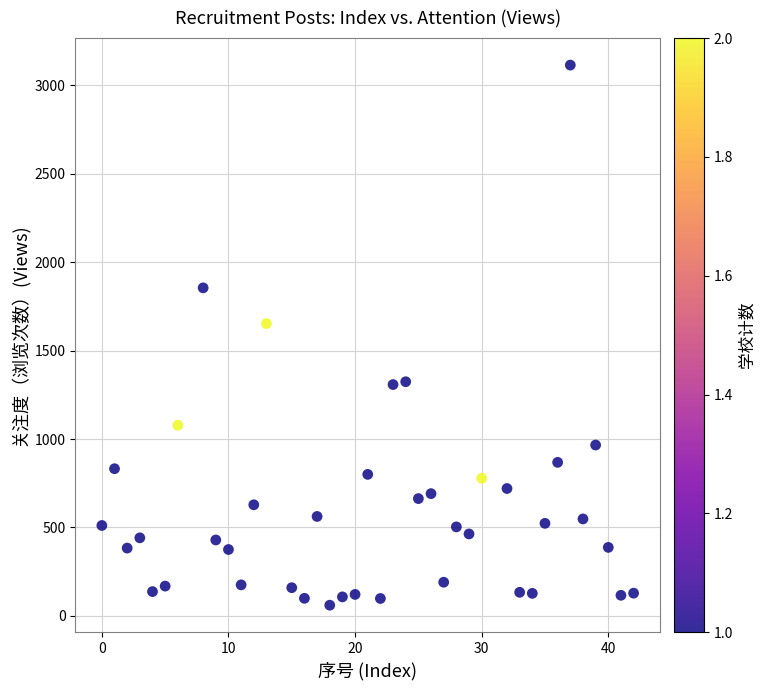

What Y value in the scatter plot is closest to 1587?

1653